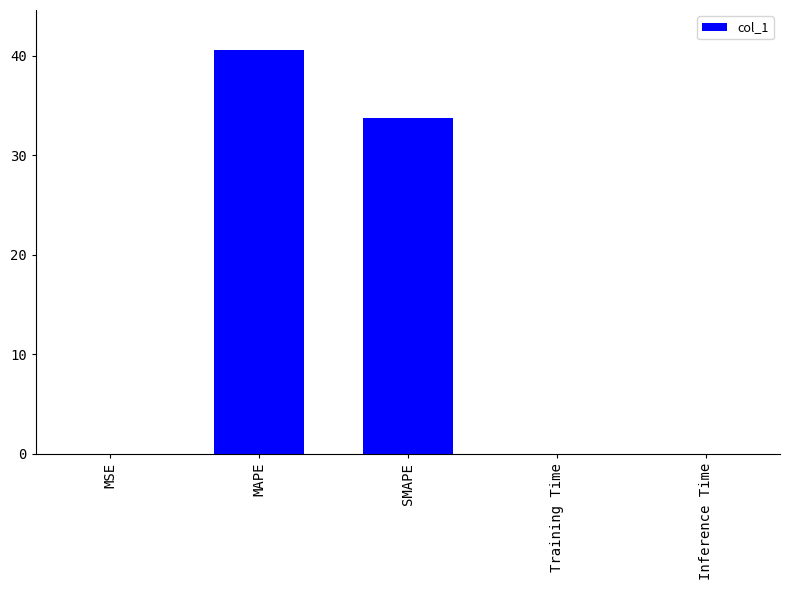

Which label corresponds to the largest value in the chart?

MAPE